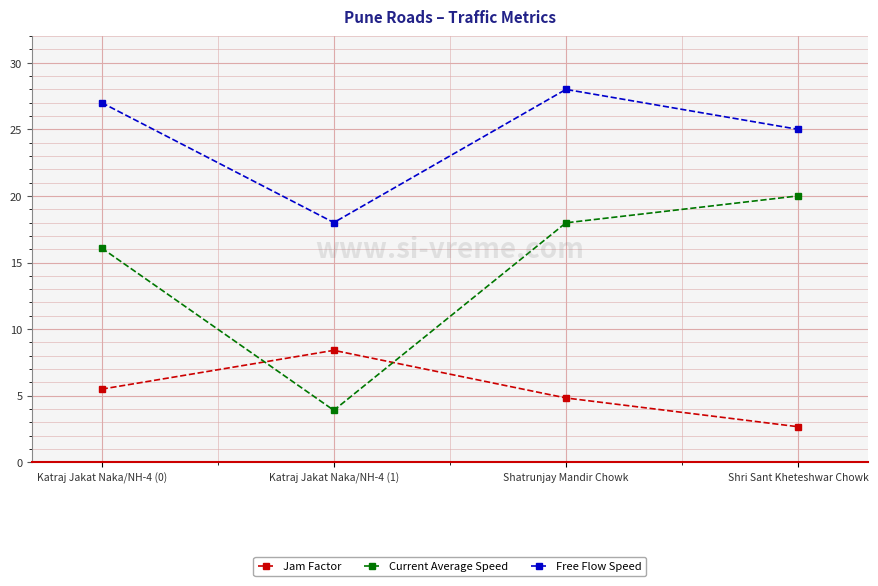

Is it true that Current Average Speed equals 3.9 at Katraj Jakat Naka/NH-4 (1)?

True